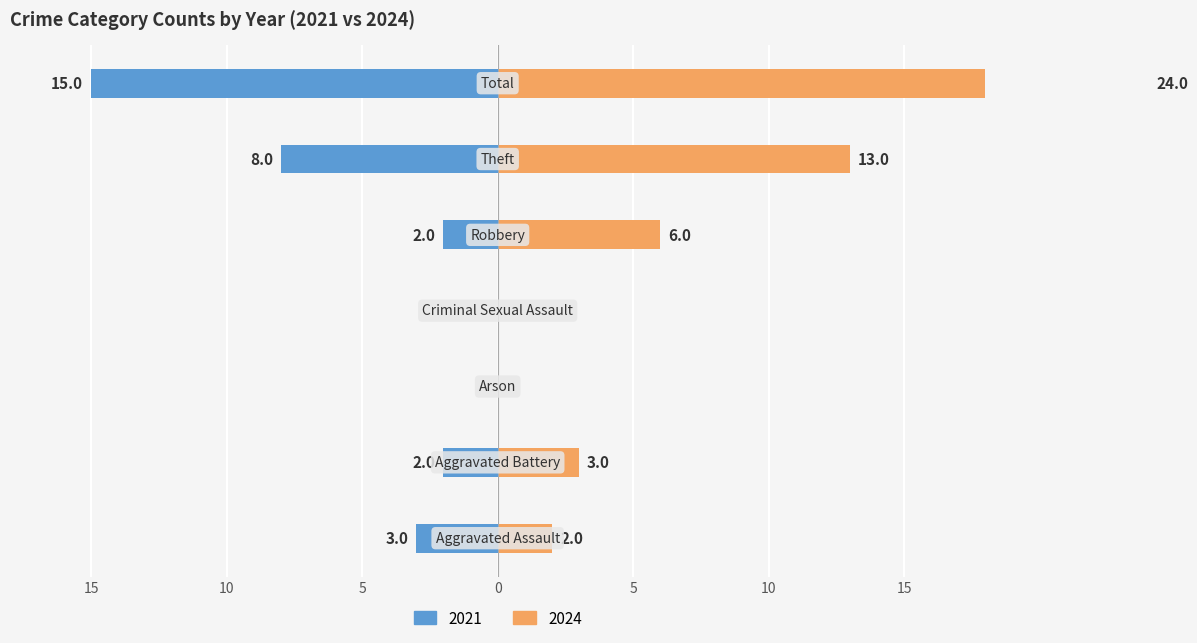

List the series in order of their overall mean, highest first.

2024, 2021